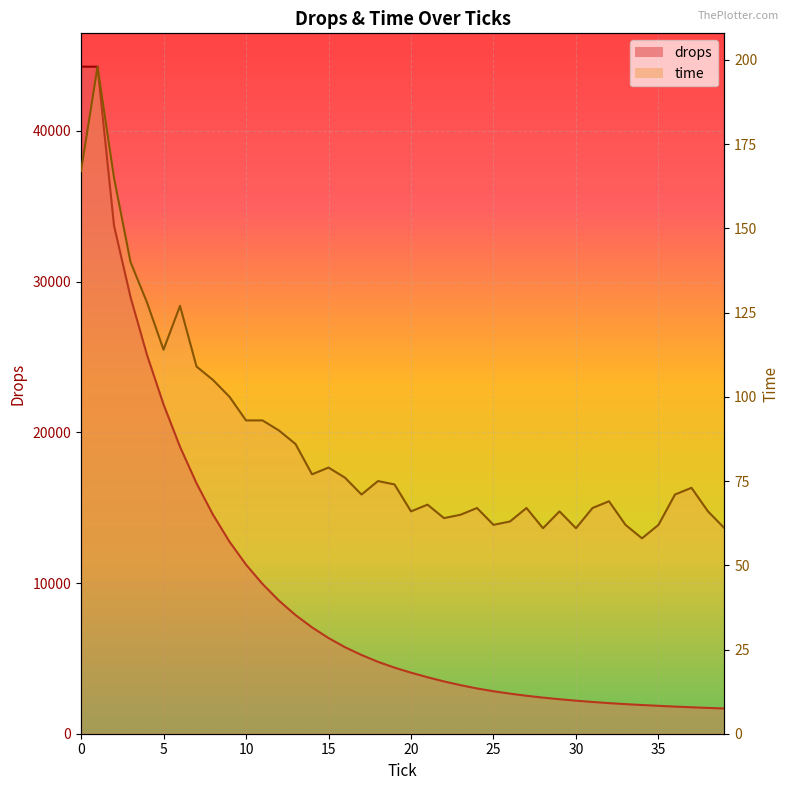

What is the lowest value of the time series?

58